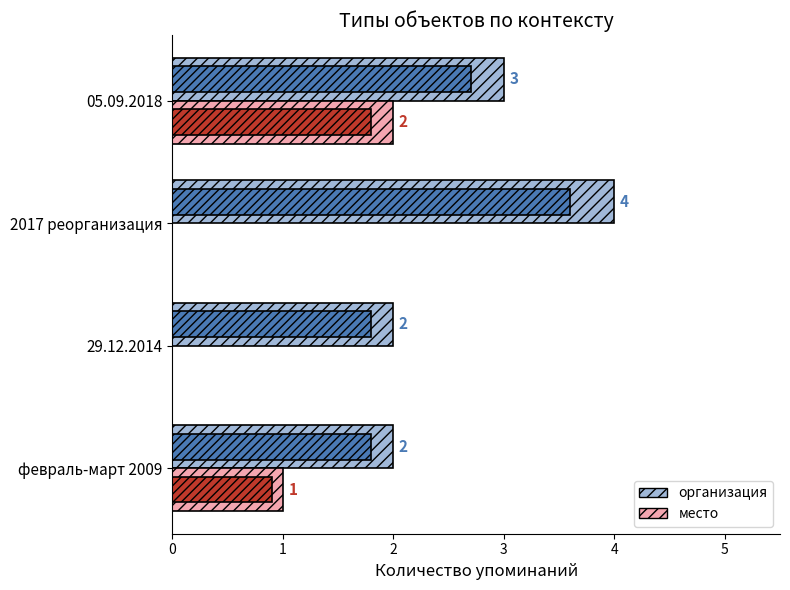

What is the sum of all организация (baseline) values?

11